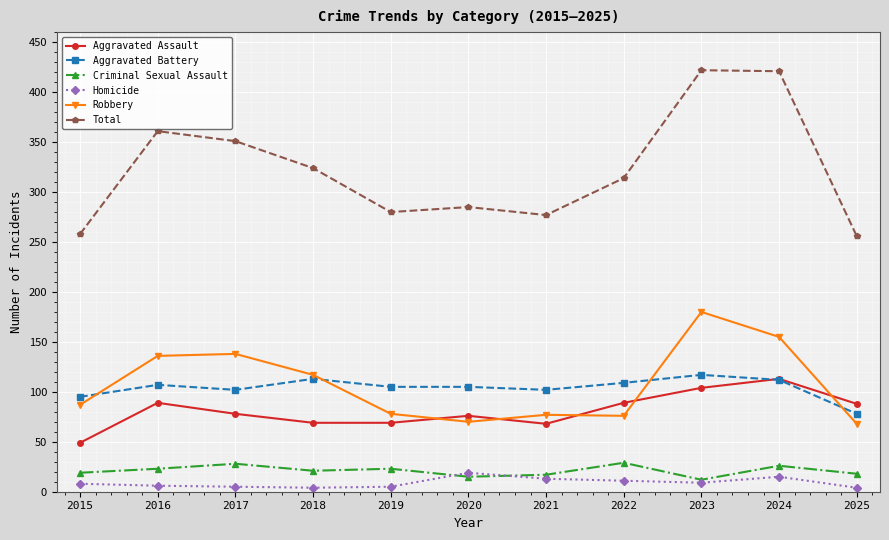

Between 2022 and 2025, which series saw the biggest shift?

Total